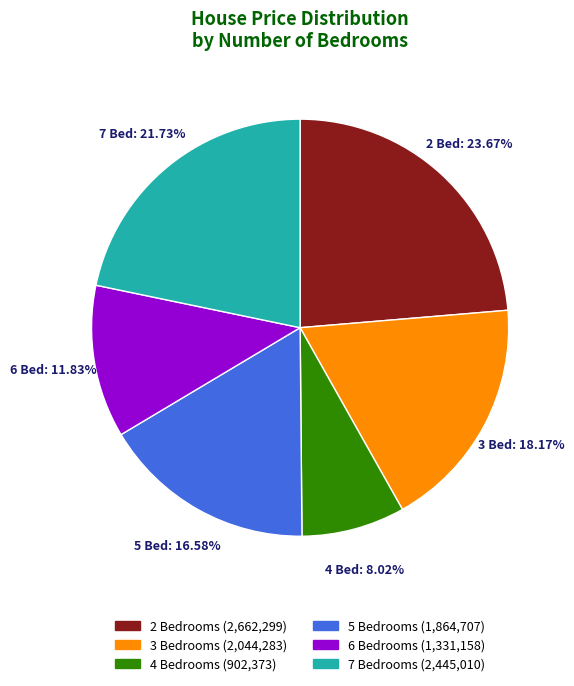

Is there a majority slice in this chart?

No